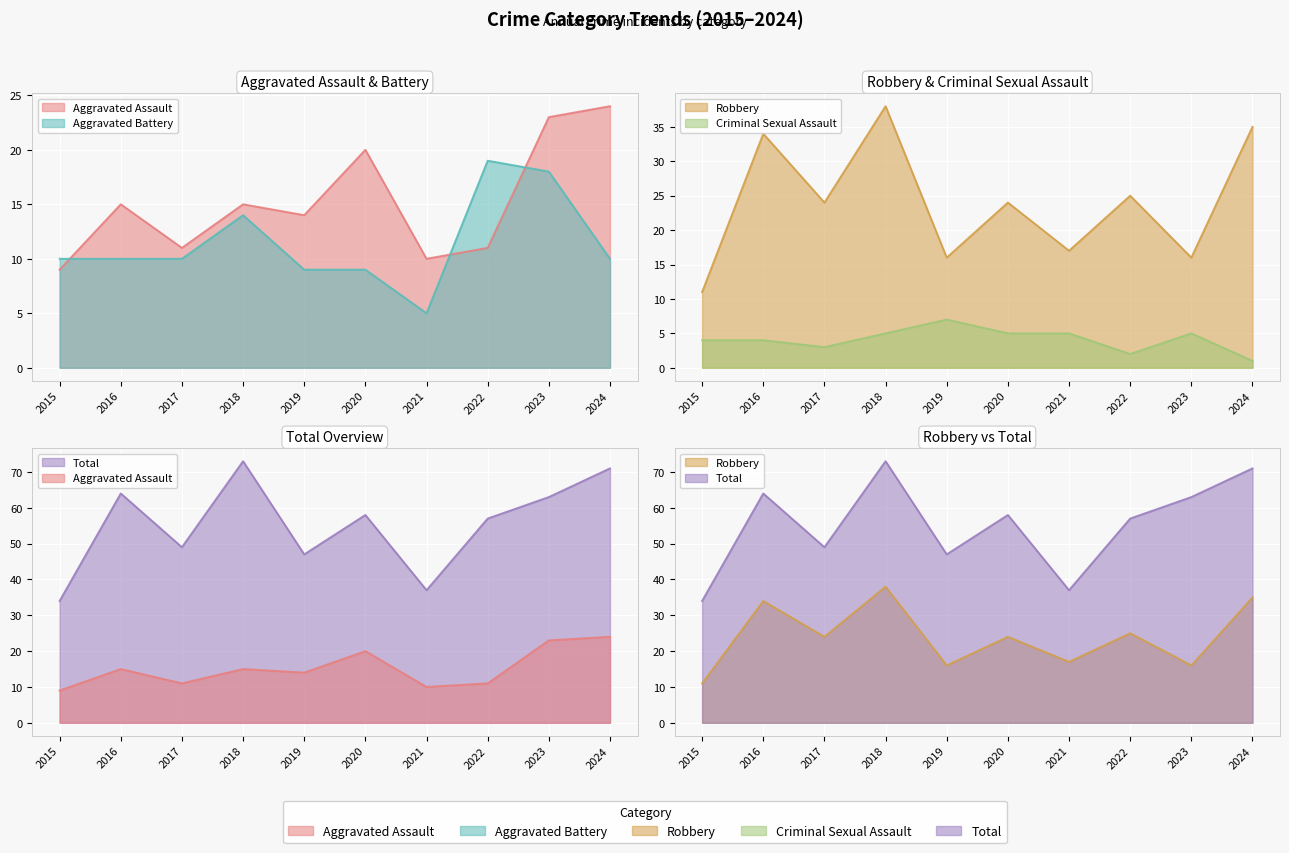

What is the spread (max minus min) of values at 2016?

60